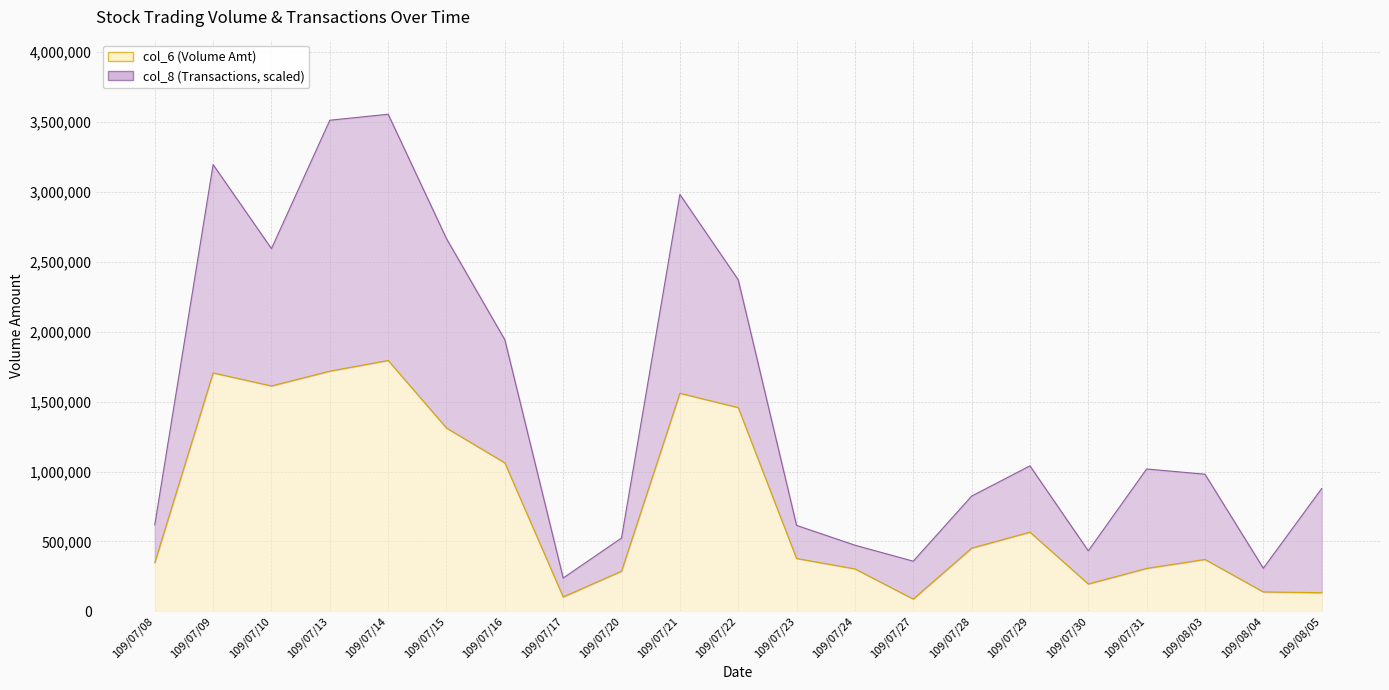

Rank the categories by value from highest to lowest.

109/07/14, 109/07/13, 109/07/09, 109/07/10, 109/07/21, 109/07/22, 109/07/15, 109/07/16, 109/07/29, 109/07/28, 109/07/23, 109/08/03, 109/07/08, 109/07/31, 109/07/24, 109/07/20, 109/07/30, 109/08/04, 109/08/05, 109/07/17, 109/07/27